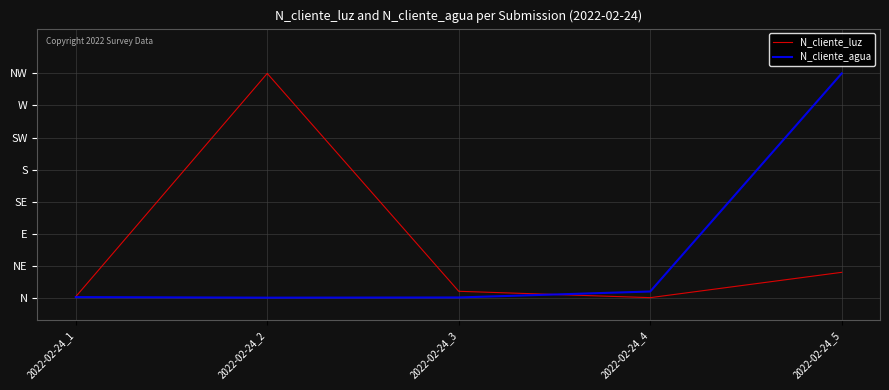

At how many categories does at least one series exceed 0?

5